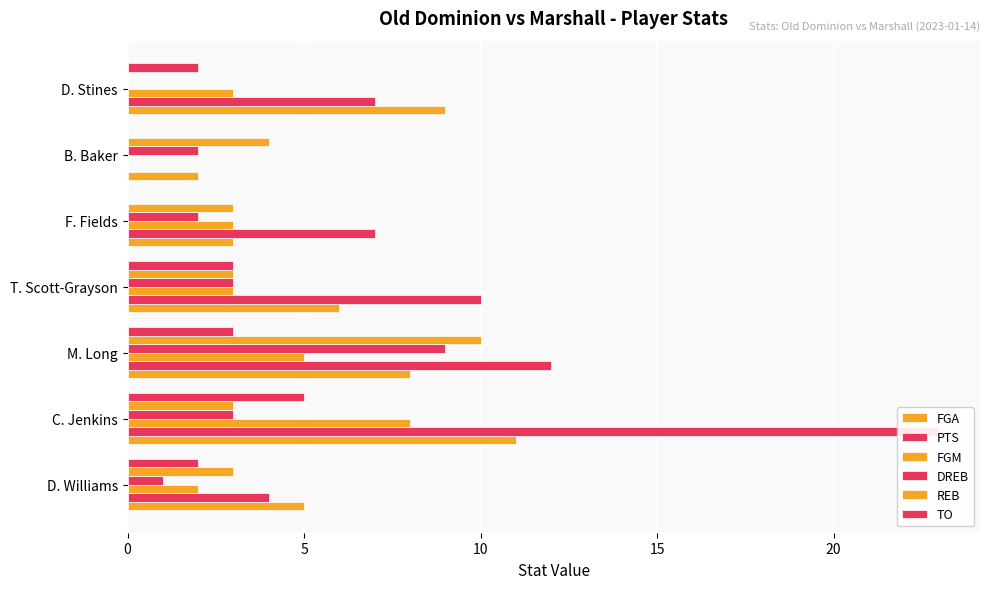

Count the number of data series in this chart.

6